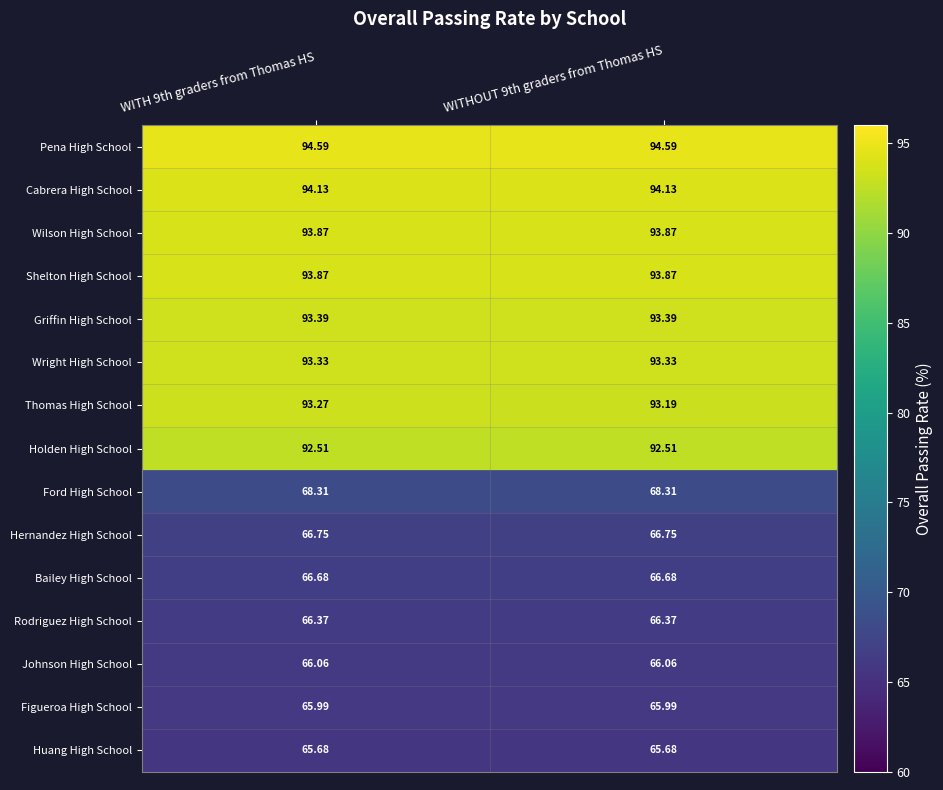

Which series has the largest total across all categories?

Pena High School